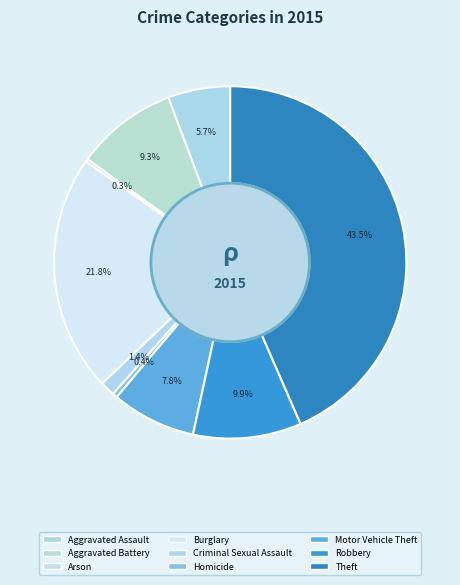

What percentage is the Criminal Sexual Assault slice, to the nearest percent?

1%